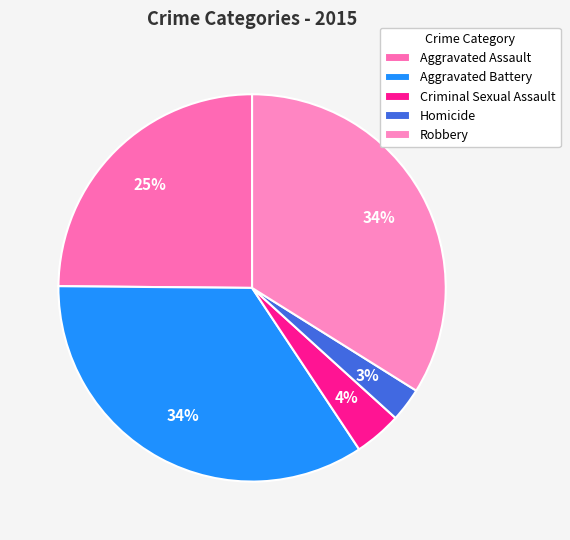

Does any single category account for the majority?

No